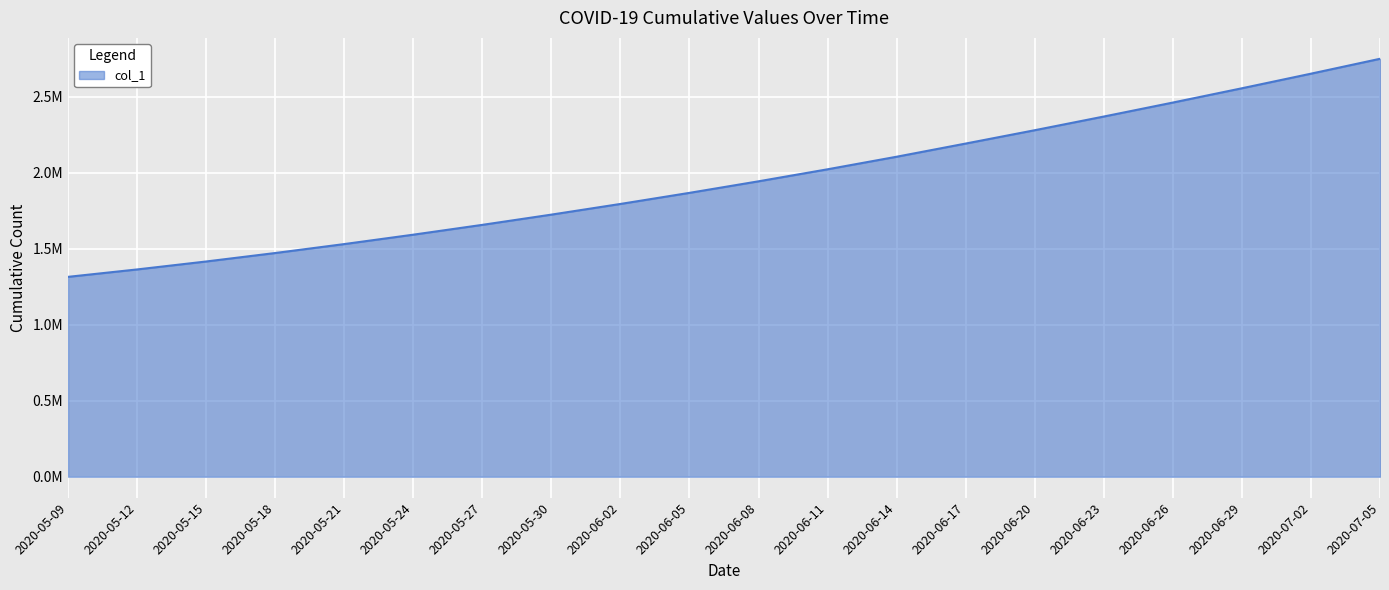

Which has a higher value, 2020-05-12 or 2020-06-26?

2020-06-26